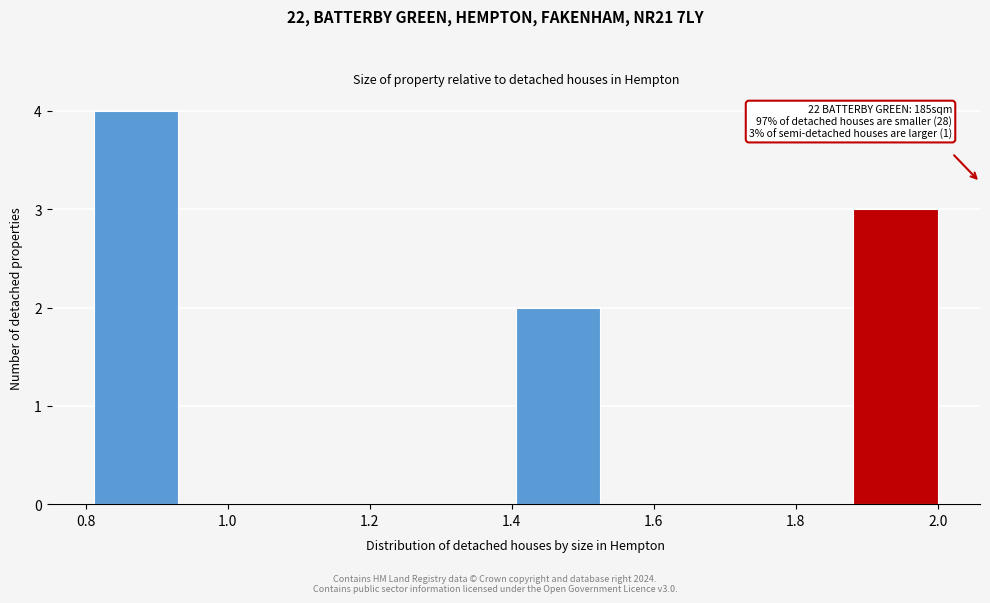

Over which range of the x-axis is the bar tallest?

0.82 to 0.94